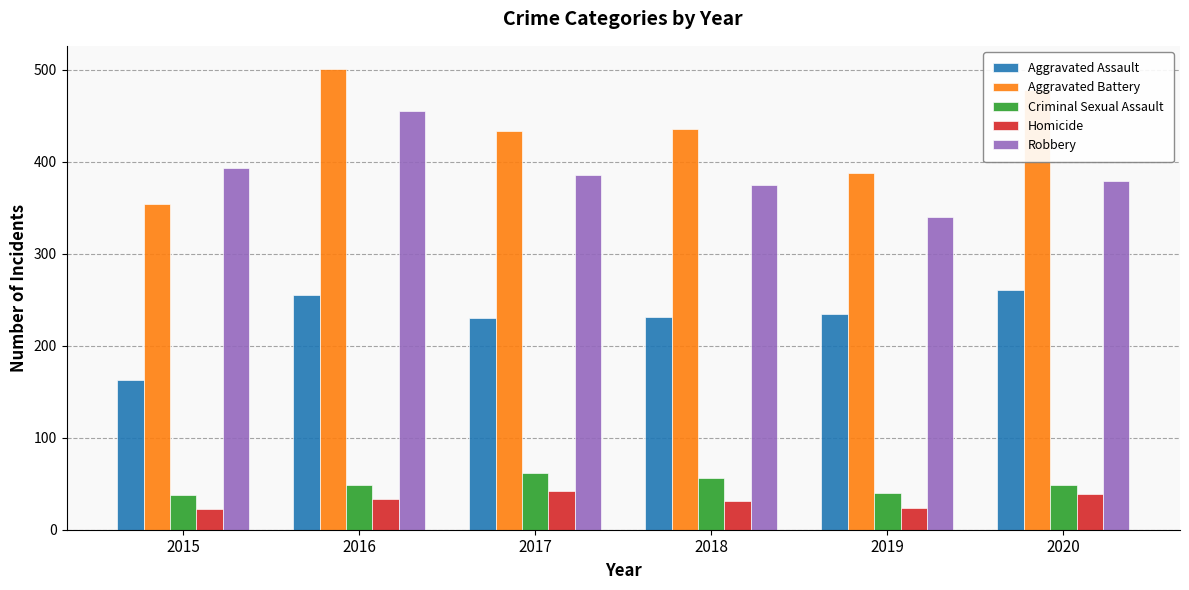

The value of Robbery at 2017 is 386. True or false?

True